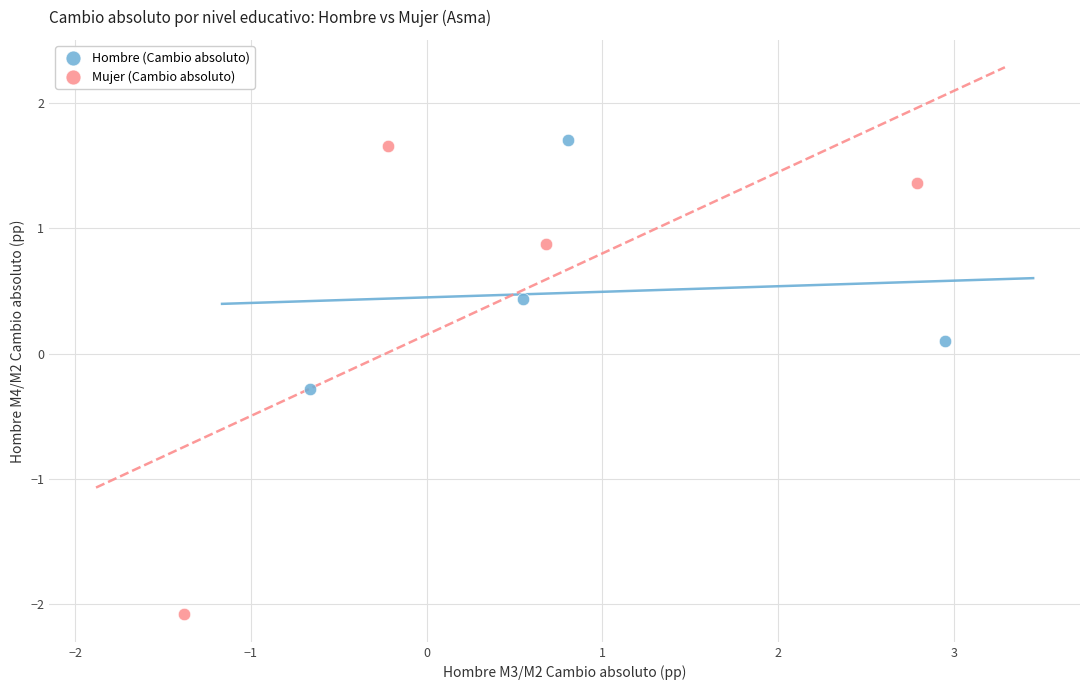

What are all the series names shown in the legend?

Hombre (Cambio absoluto), Mujer (Cambio absoluto)